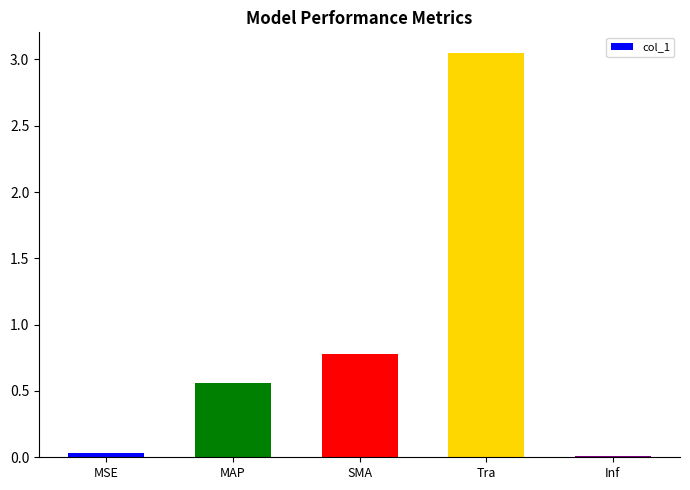

Approximately how many times larger is the value at SMA compared to Tra?

0.3